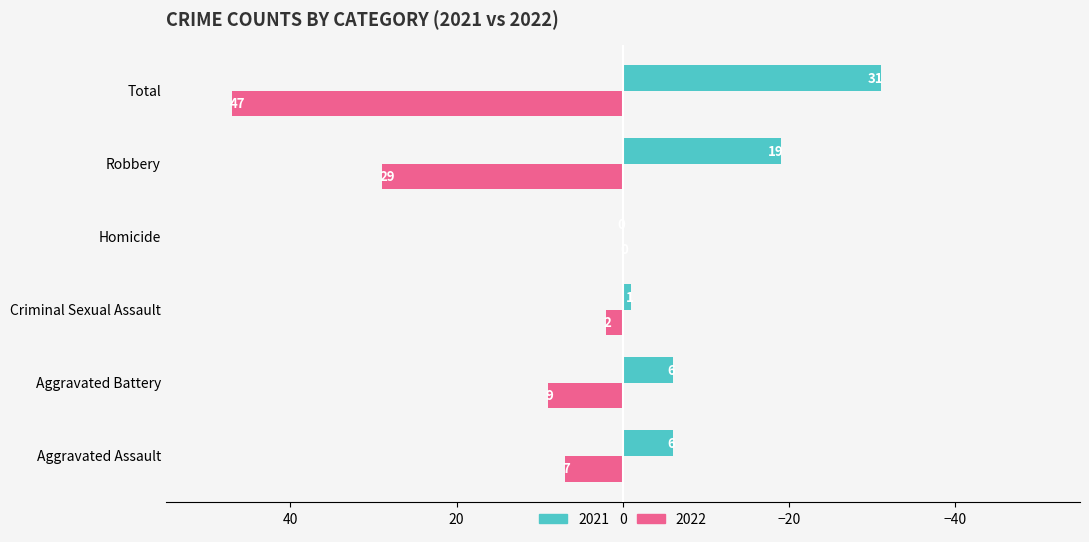

How many values in 2022 are above zero?

5